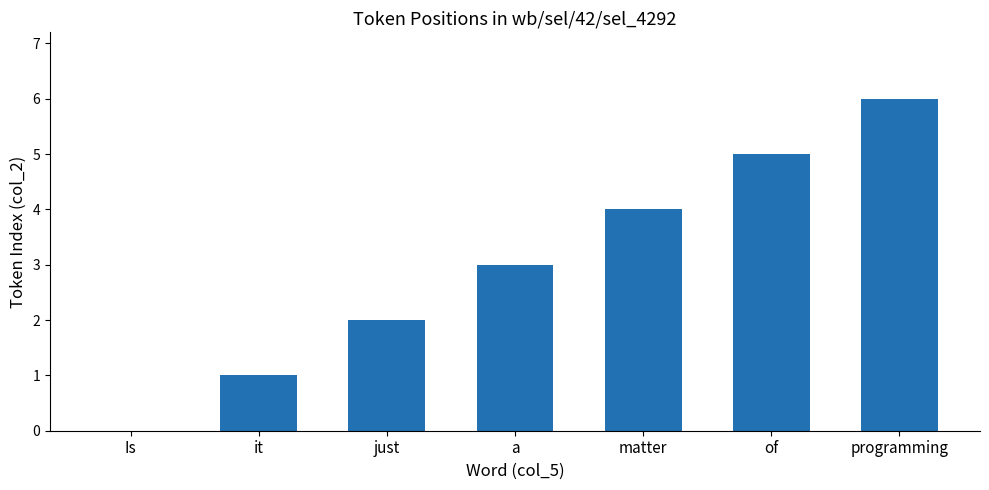

Does the chart contain stacked bars?

No